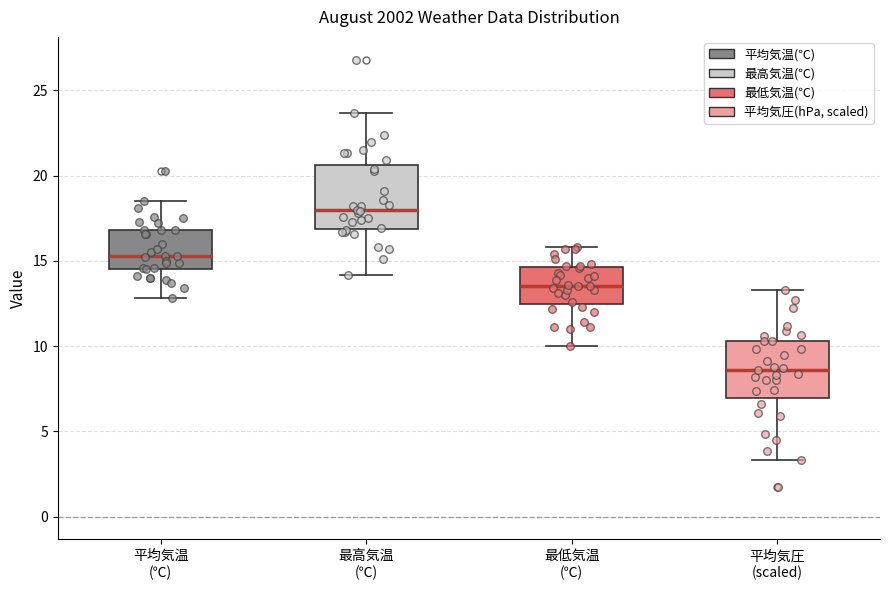

Reading left to right, read every box against the y-axis: the position of its median line, the range the box covers, and the ends of its whiskers. The values are not printed on the chart, so give them approximately, as read against the axis.

平均気温 (℃): median 15.5, box 14.5 to 17.0, whiskers 13.0 to 18.5
最高気温 (℃): median 18.0, box 17.0 to 20.5, whiskers 14.0 to 23.5
最低気温 (℃): median 13.5, box 12.5 to 14.5, whiskers 10.0 to 16.0
平均気圧 (scaled): median 8.5, box 7.0 to 10.5, whiskers 3.5 to 13.5